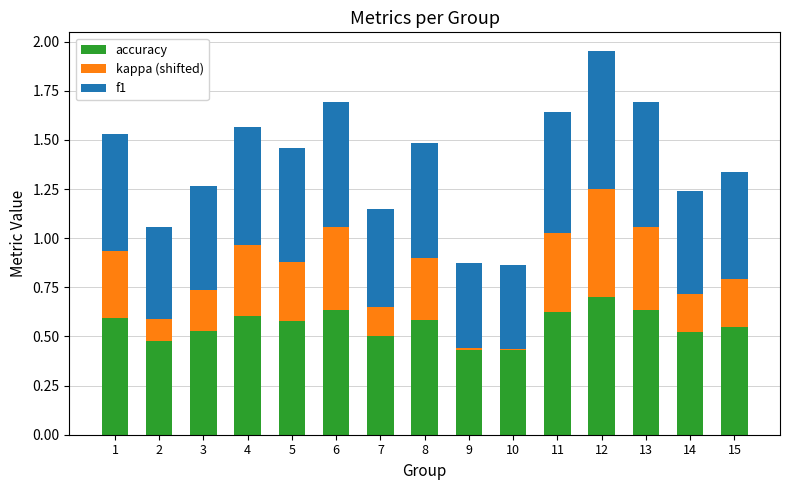

What are all the series names shown in the legend?

accuracy, kappa (shifted), f1